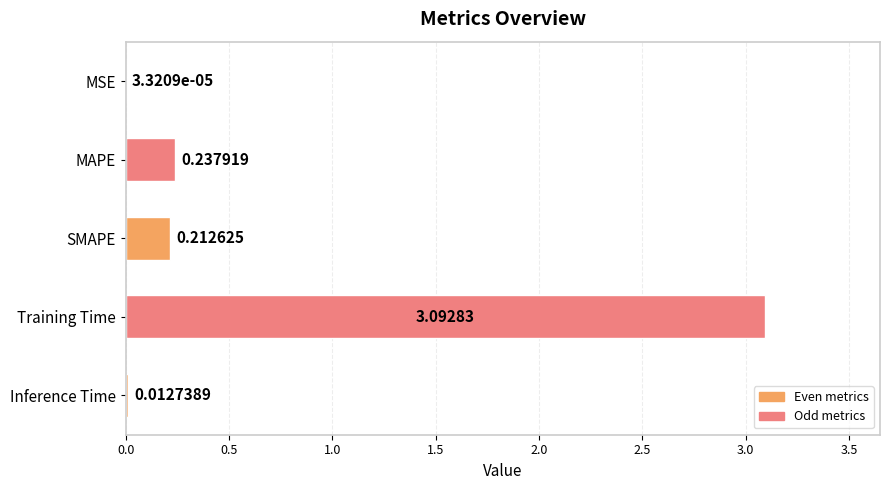

Which label corresponds to the largest value in the chart?

Training Time